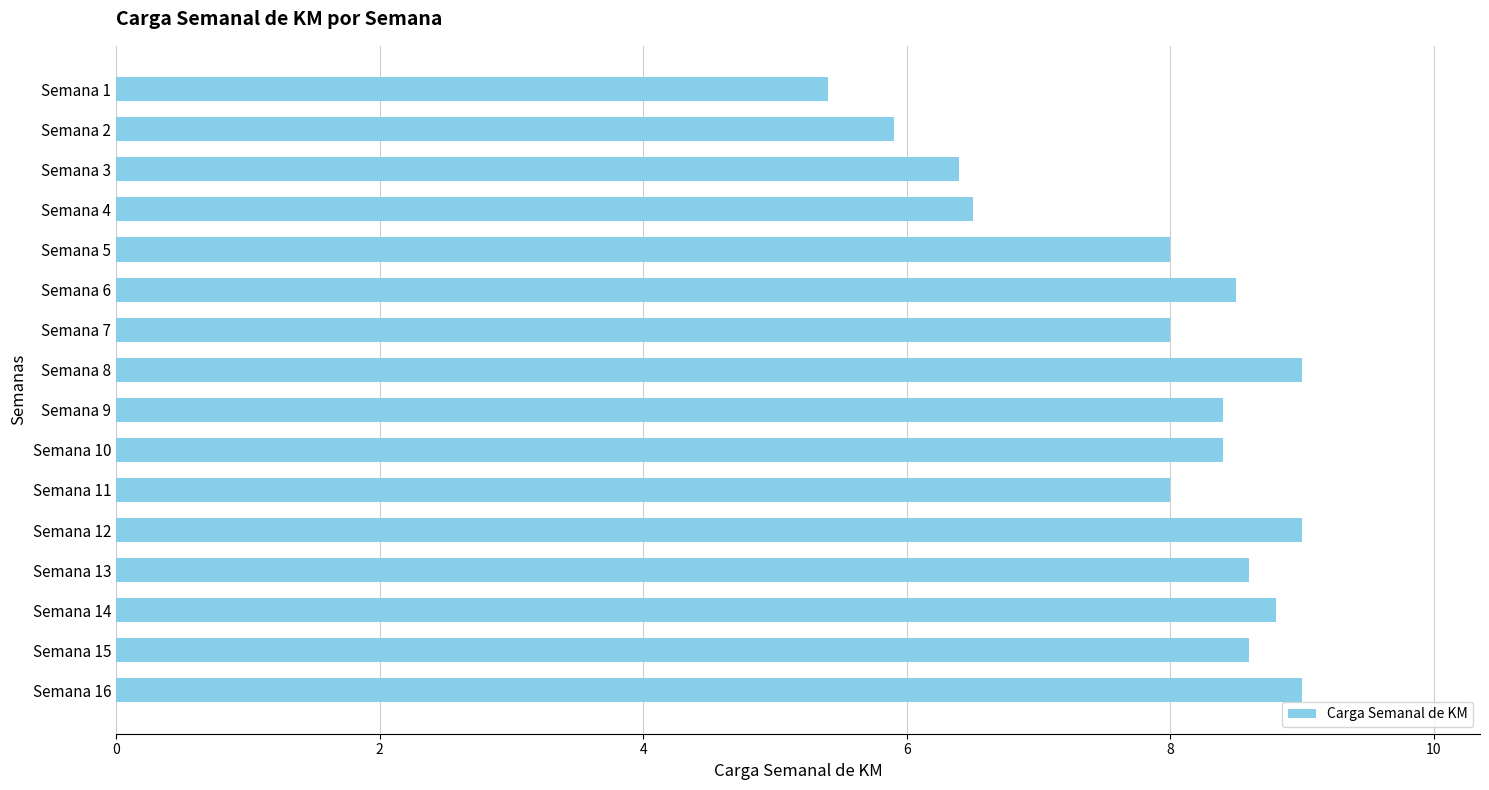

The value at Semana 2 is 3.6. True or false?

False